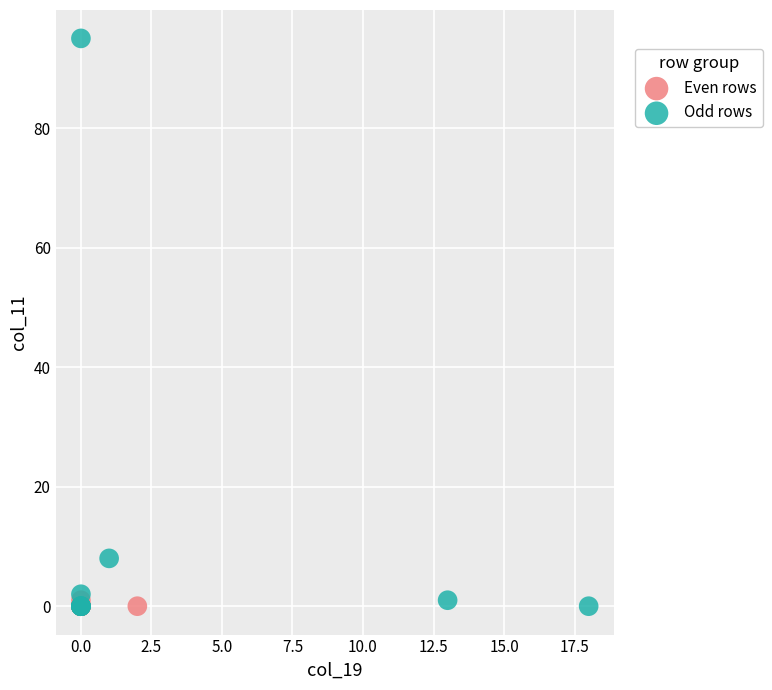

Which series reaches the maximum Y coordinate?

Odd rows